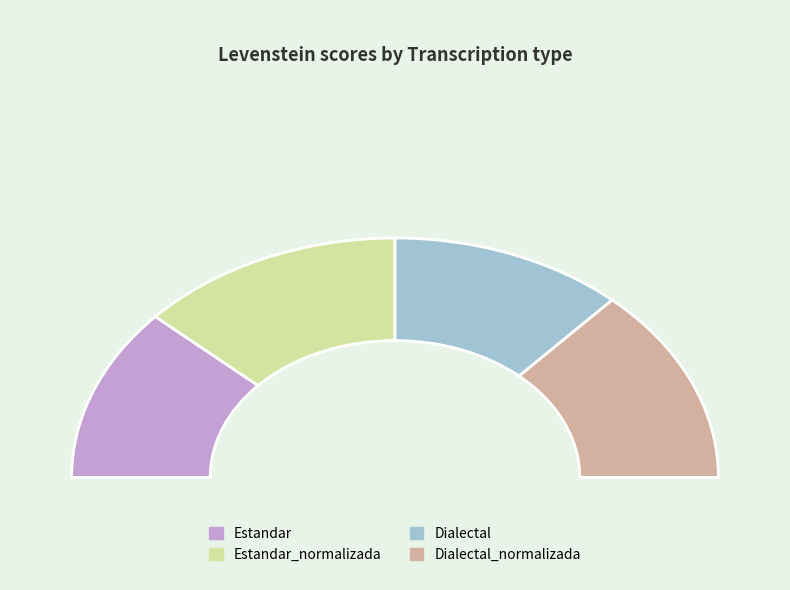

What percentage do Estandar_normalizada and Estandar together represent?

50.0%